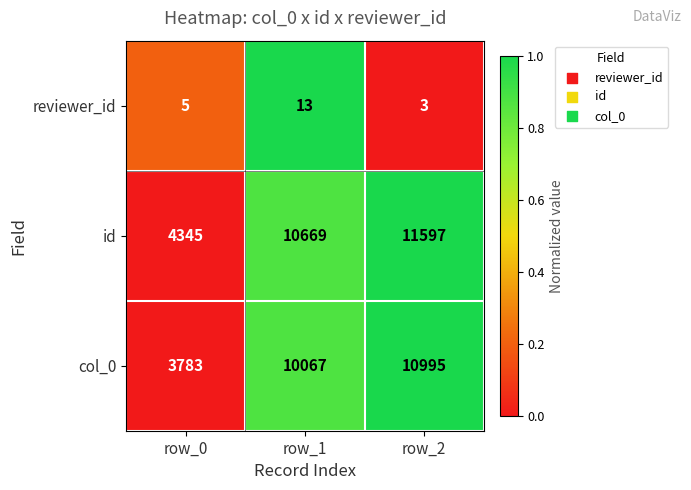

Reading right to left, what are all the values shown in this chart?

reviewer_id: row_2=3	row_1=13	row_0=5
id: row_2=11597	row_1=10669	row_0=4345
col_0: row_2=10995	row_1=10067	row_0=3783